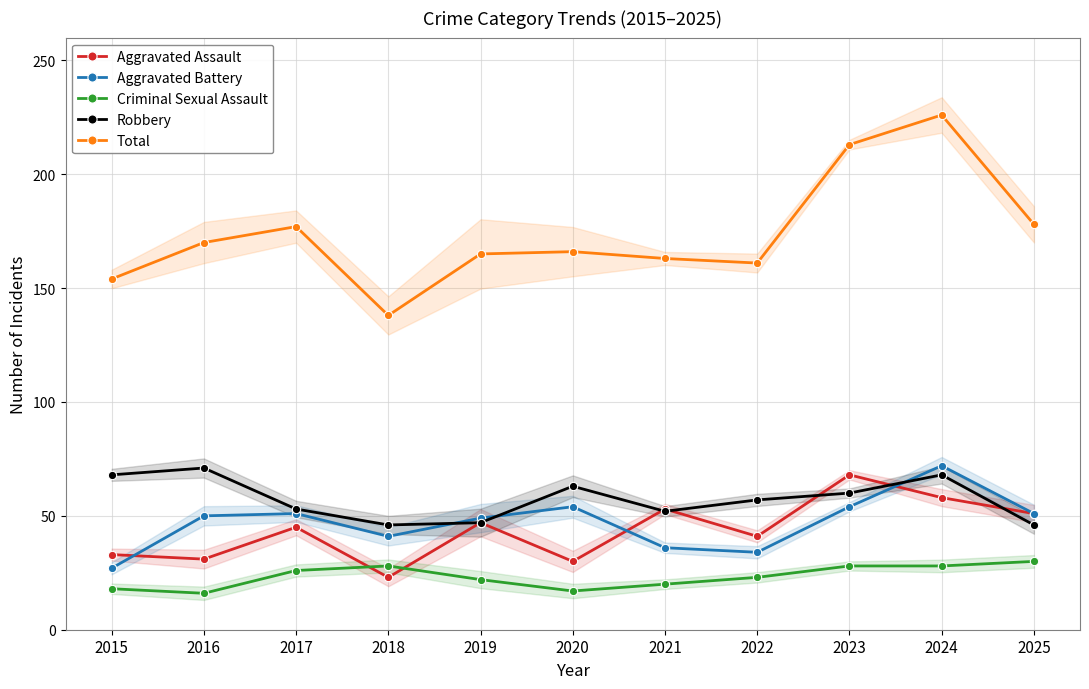

What is the total value across all series at 2015?

300